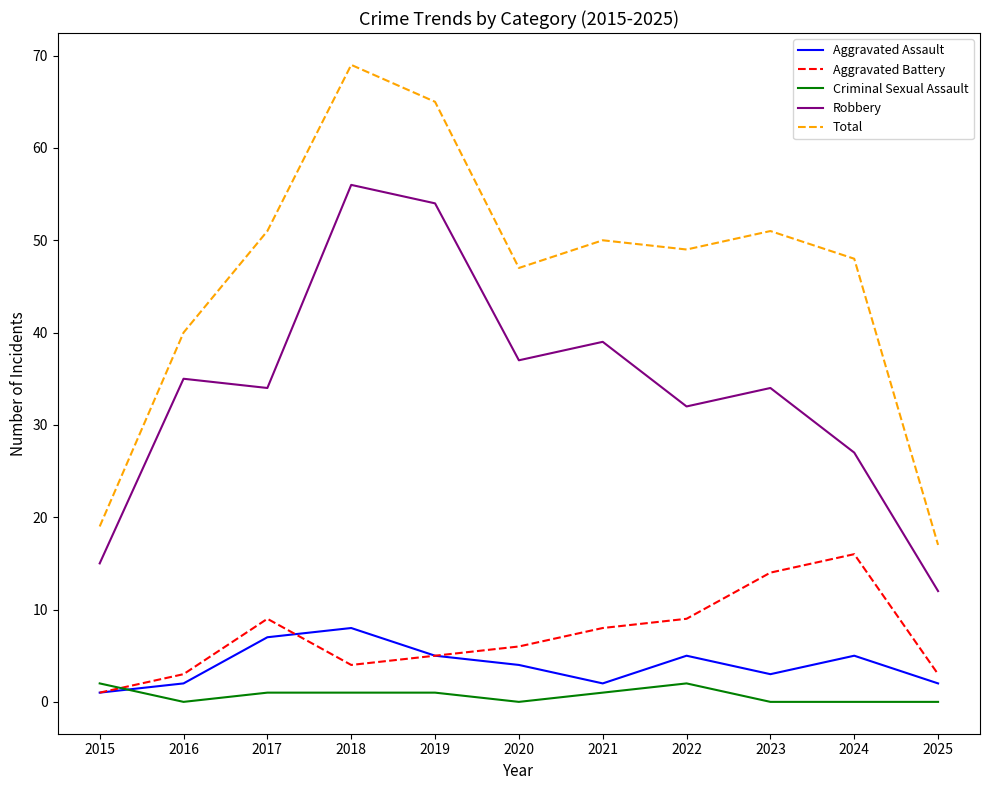

The value of Total at 2024 is 48. True or false?

True